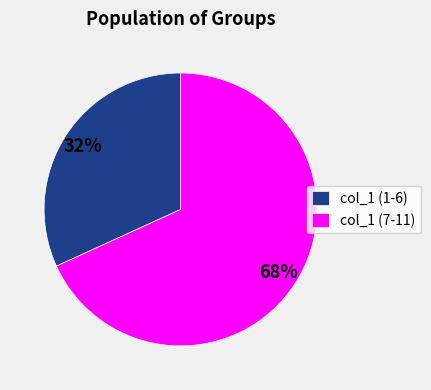

Count the number of slices in the pie.

2